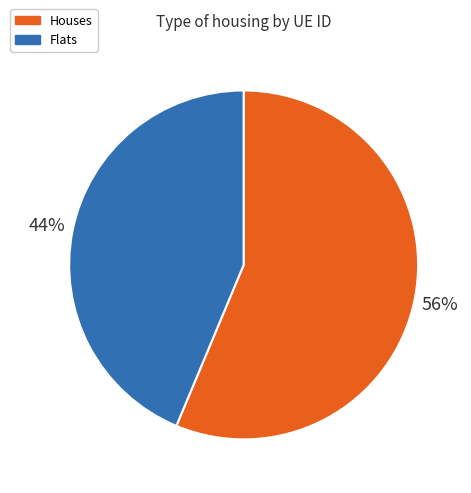

How many segments does this pie chart have?

2